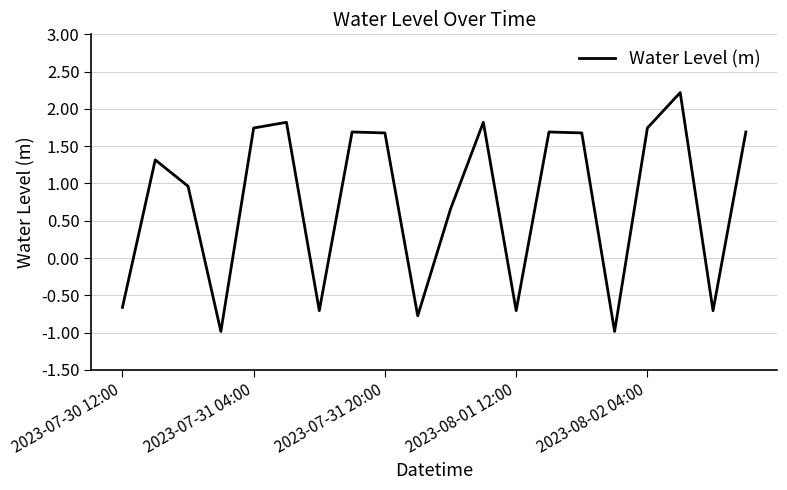

What is the difference between the maximum and minimum values?

3.2